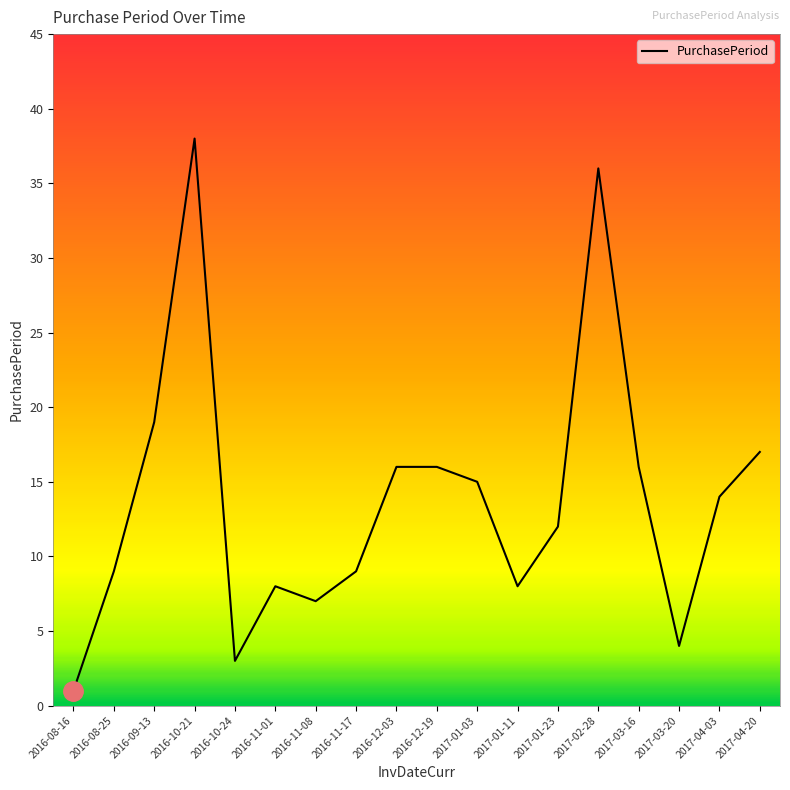

Which category has the lowest value across all series?

2016-08-16